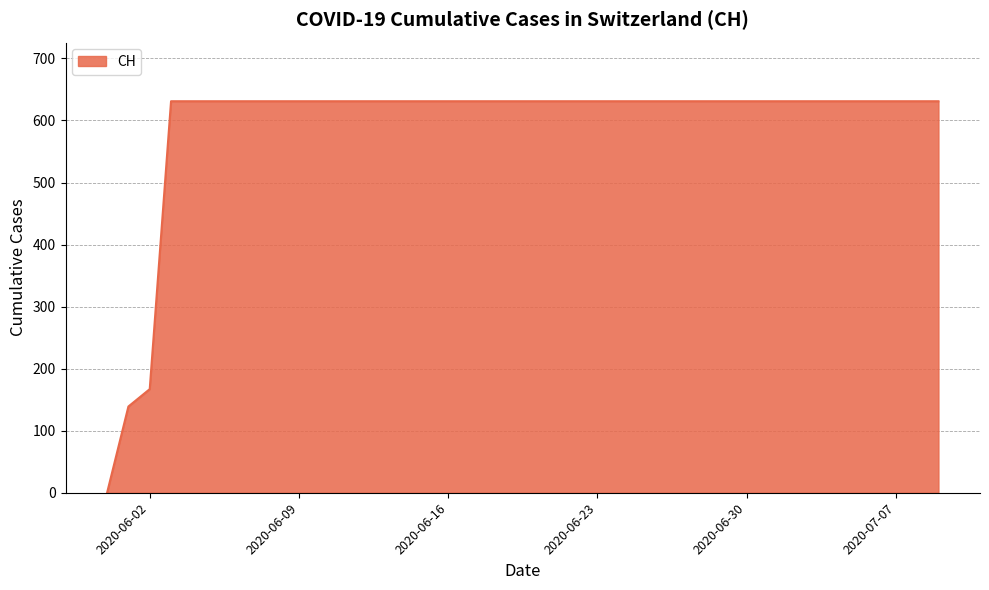

What is the greatest value displayed?

631